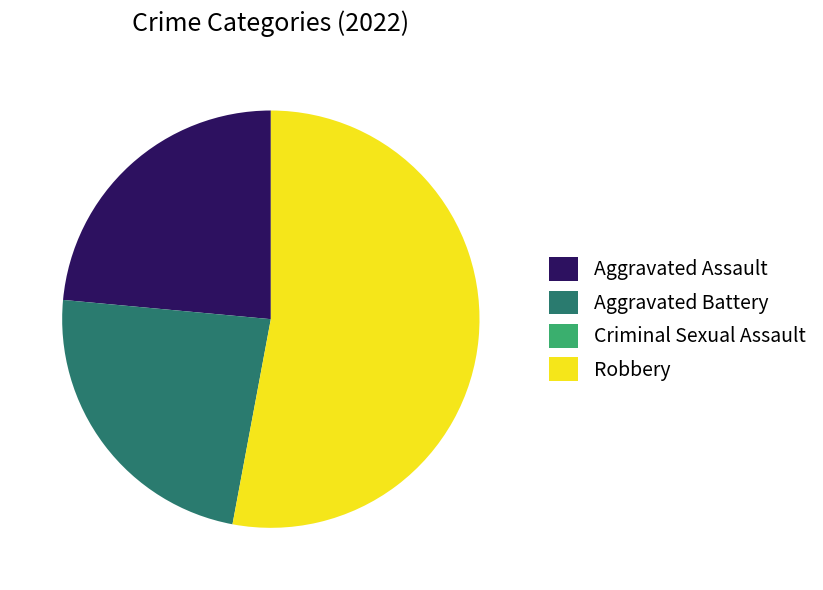

Which category accounts for the majority?

Robbery